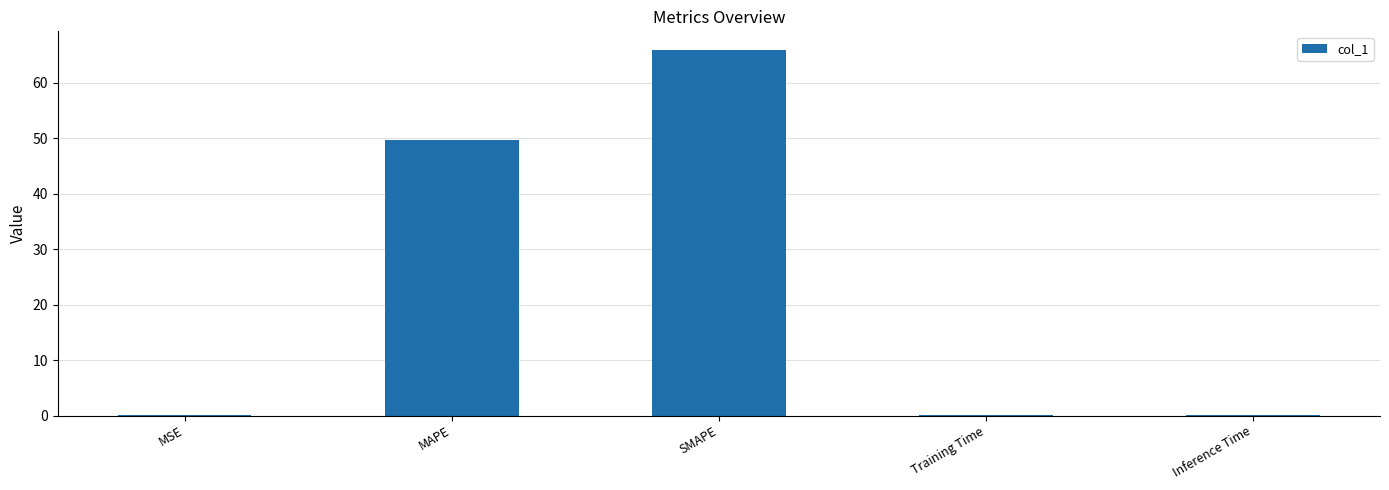

Is it true that the value at MSE is 0.0?

True